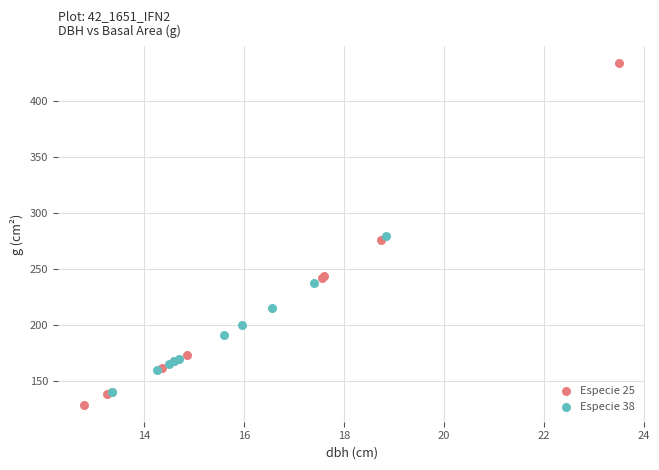

Which series has the largest Y range (max minus min)?

Especie 25